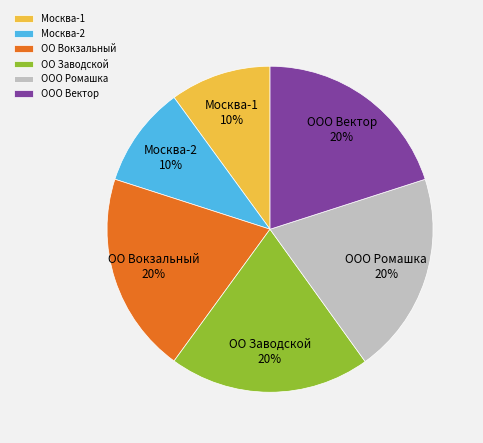

To the nearest percent, what portion does ОО Вокзальный represent?

20%